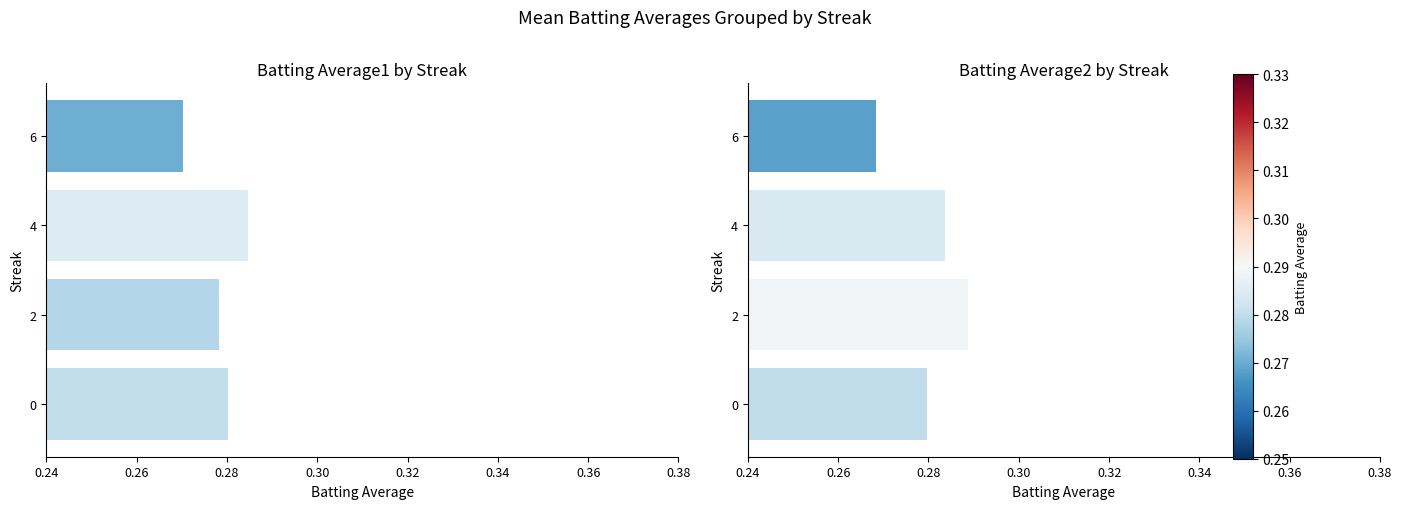

Which series has the widest spread of values?

Batting Average2